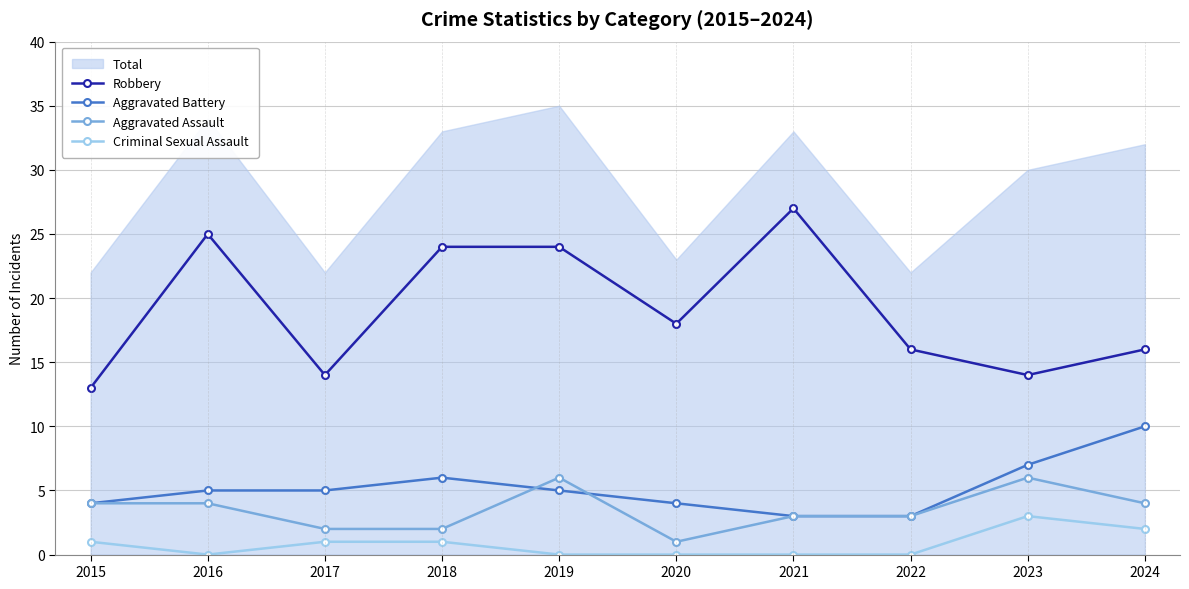

Between 2015 and 2020, which series saw the biggest shift?

Robbery